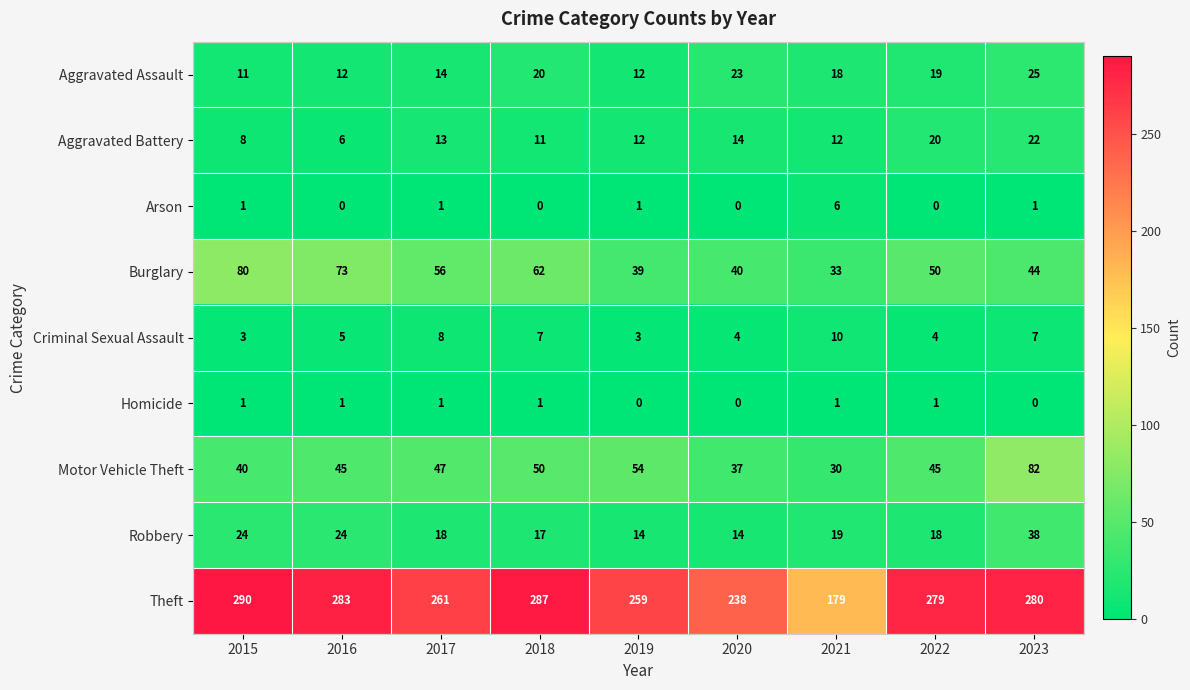

Rank the series by their maximum value, from lowest to highest.

Homicide, Arson, Criminal Sexual Assault, Aggravated Battery, Aggravated Assault, Robbery, Burglary, Motor Vehicle Theft, Theft